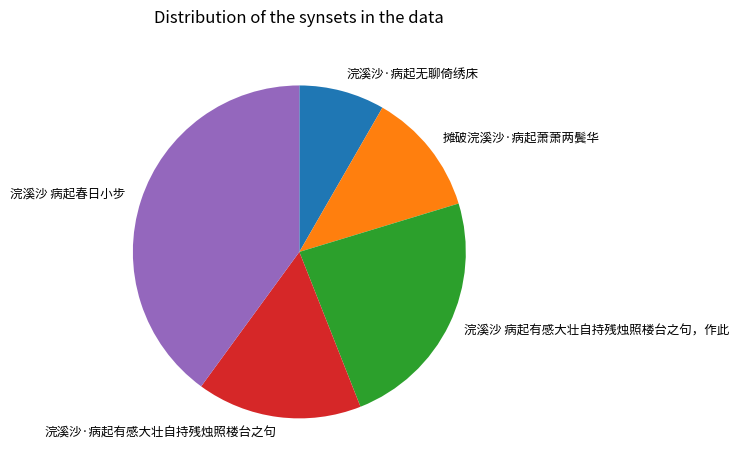

The 摊破浣溪沙·病起萧萧两鬓华 slice represents 17% of the pie. True or false?

False